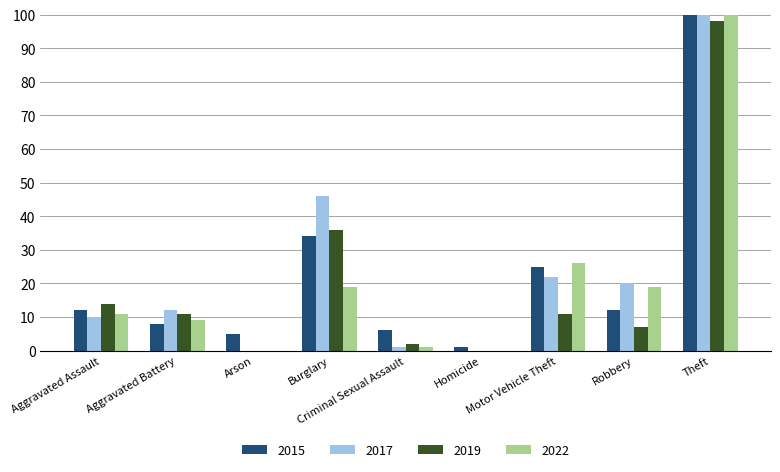

The 2019 series shows 35 at Arson. True or false?

False